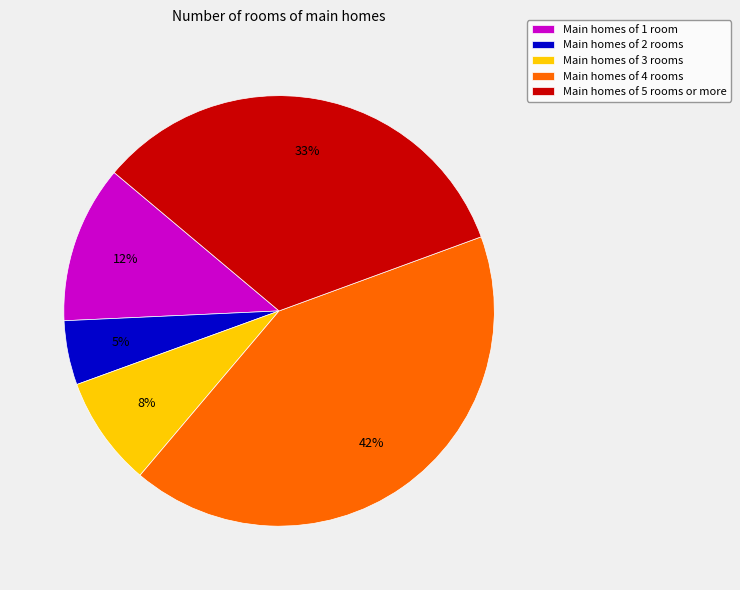

To the nearest percent, what is the difference between the largest and smallest slice percentages?

37%